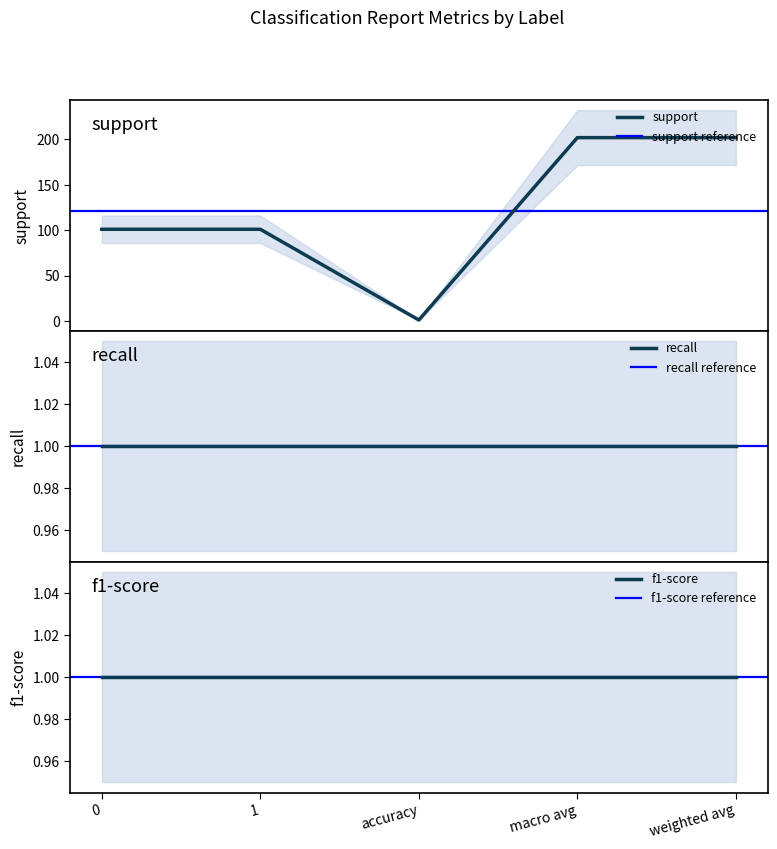

Is it true that recall equals 0 at accuracy?

False